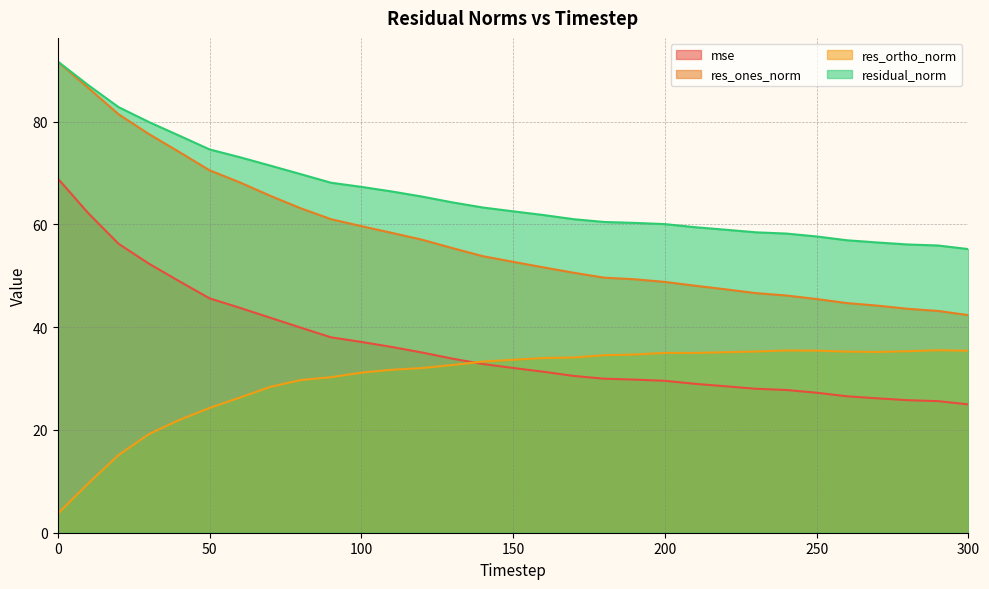

Which series changed the most between 80 and 230?

res_ones_norm